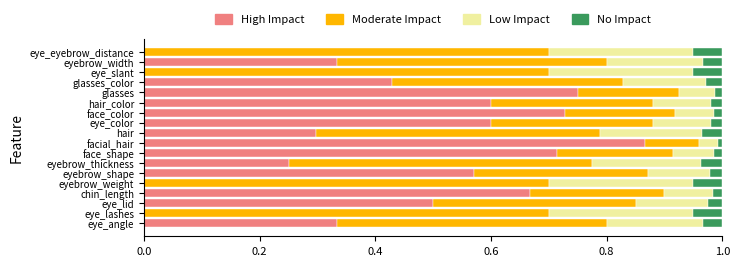

At which label does High Impact reach its peak?

facial_hair